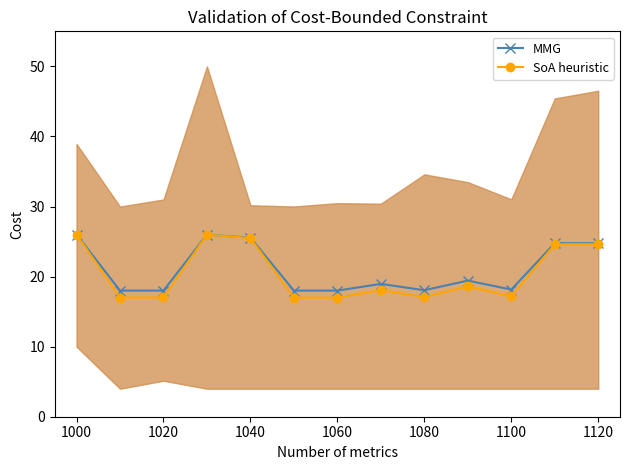

What is the value of the SoA heuristic point at the 7th from the left?

17.0